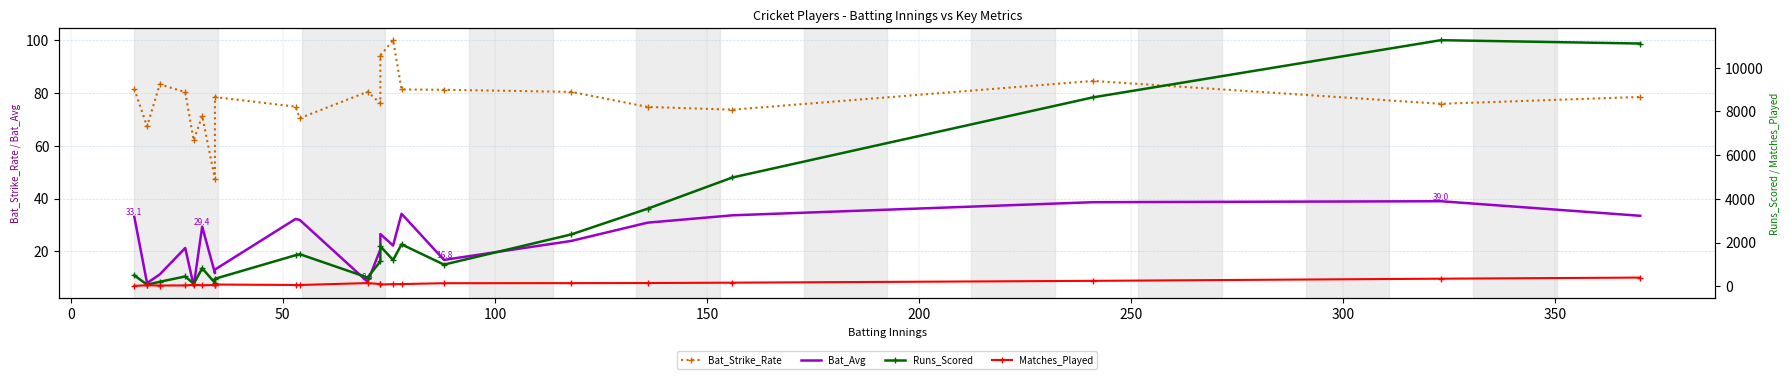

At how many categories does at least one series exceed 3021?

5